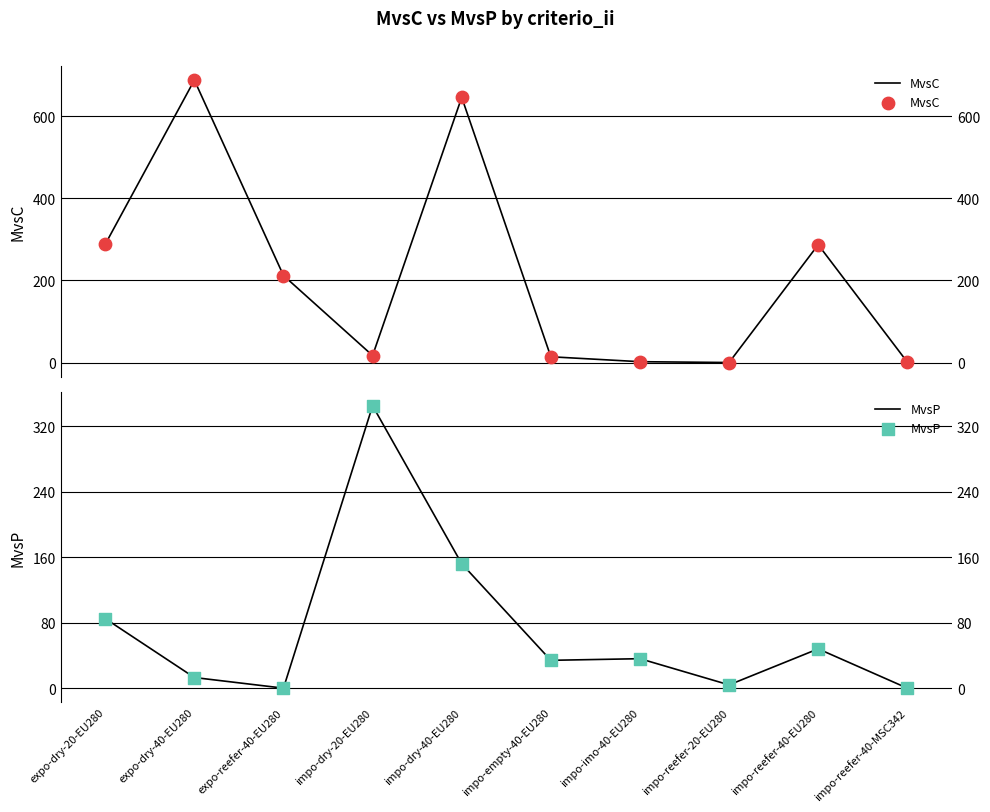

What is the total value across all series at expo-reefer-40-EU280?

212